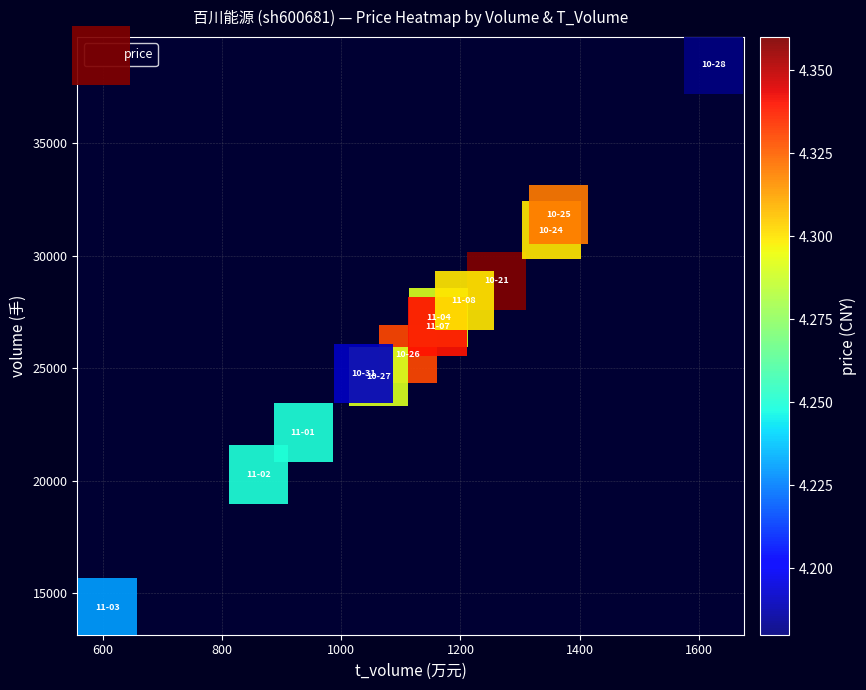

What Y value in the scatter plot is closest to 26444?

26876